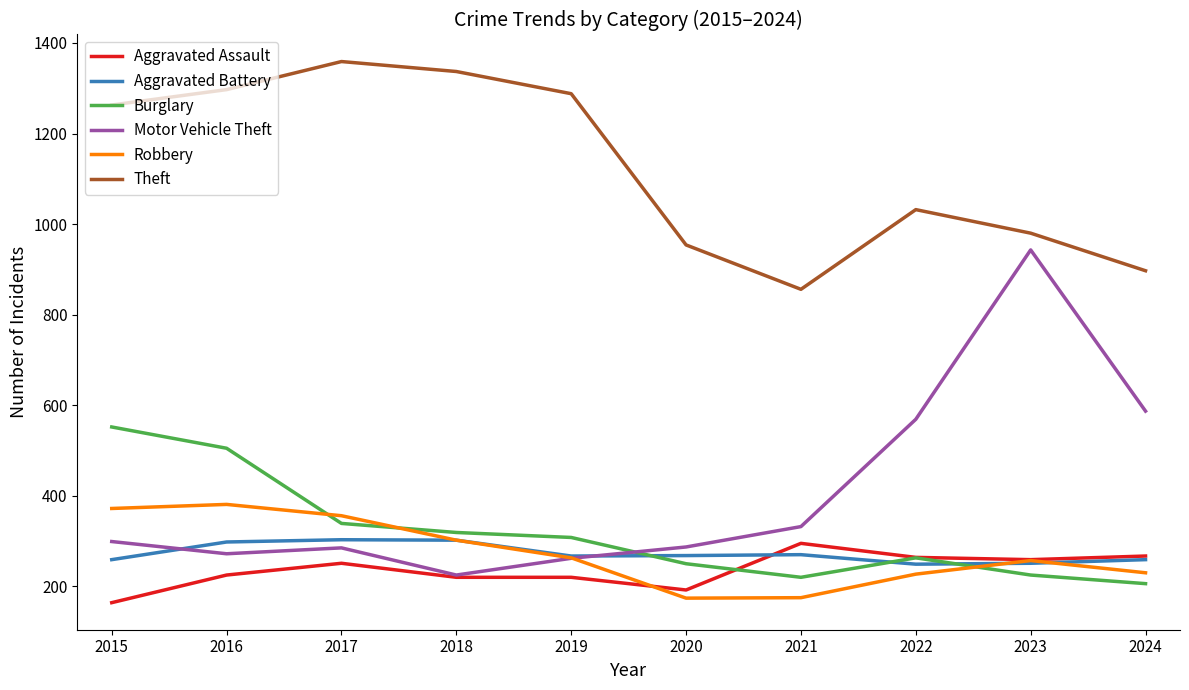

Is the value of Robbery at 2023 greater than the value of Aggravated Battery at 2016?

No